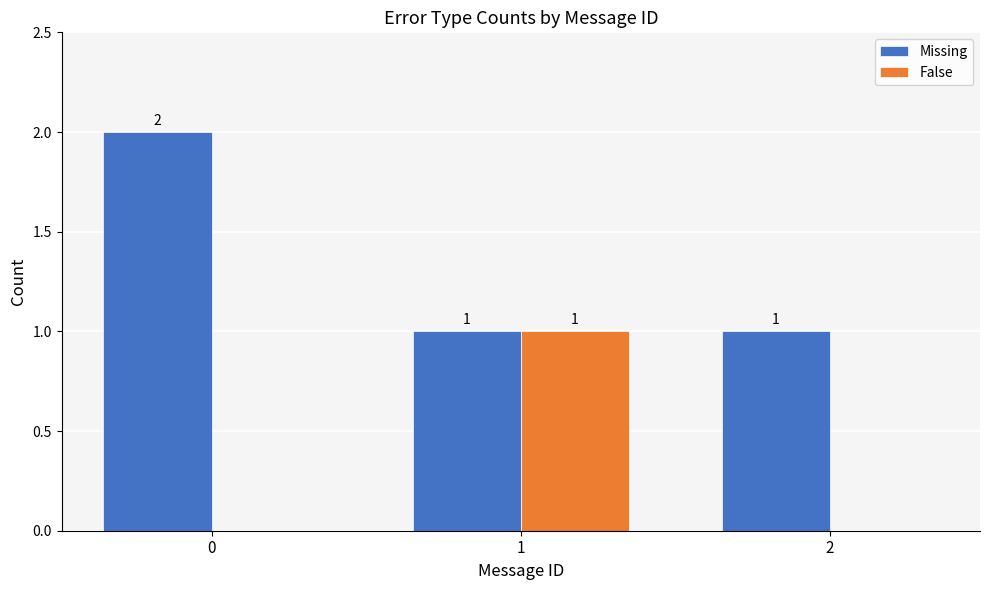

Is the value of Missing at 1 greater than the value of False at 2?

Yes